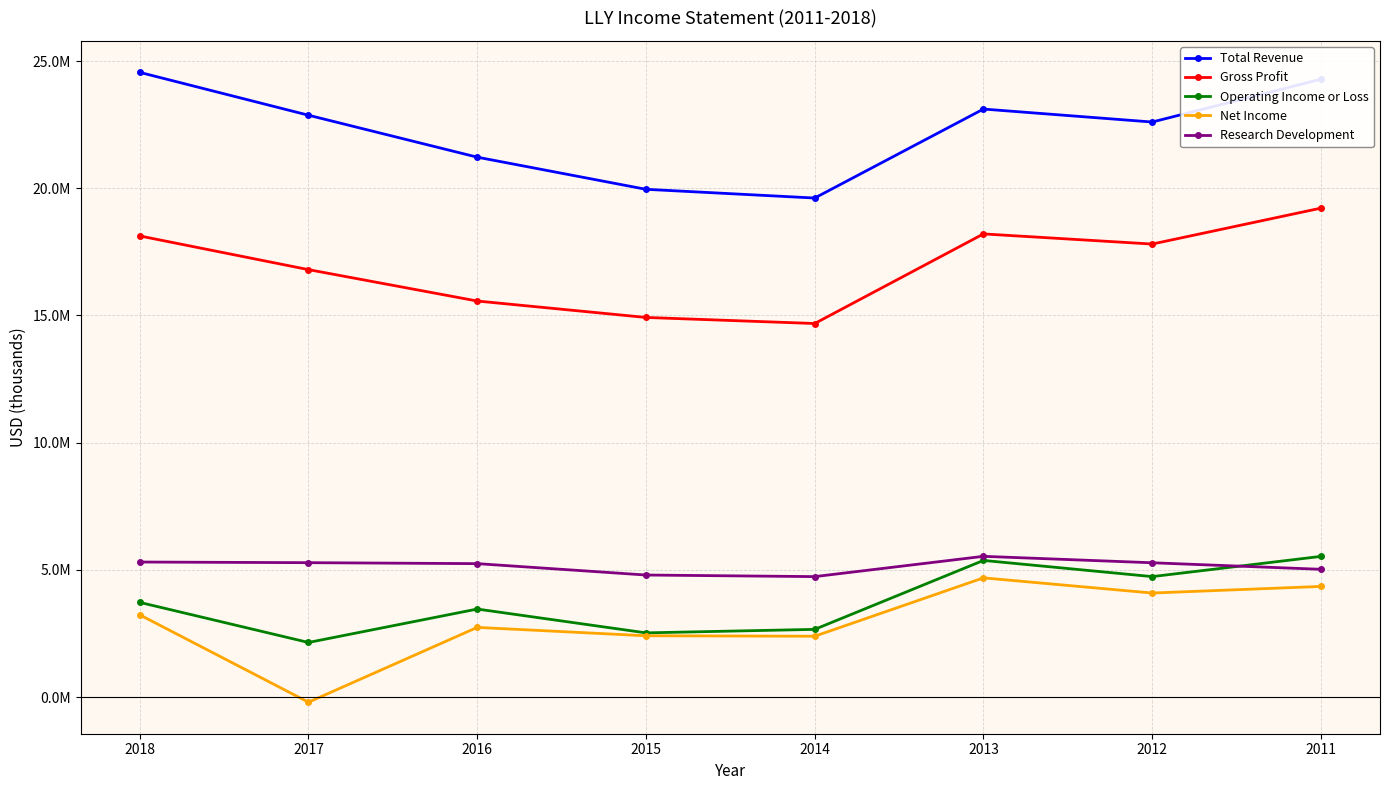

True or false: Operating Income or Loss and Gross Profit cross at least once.

False